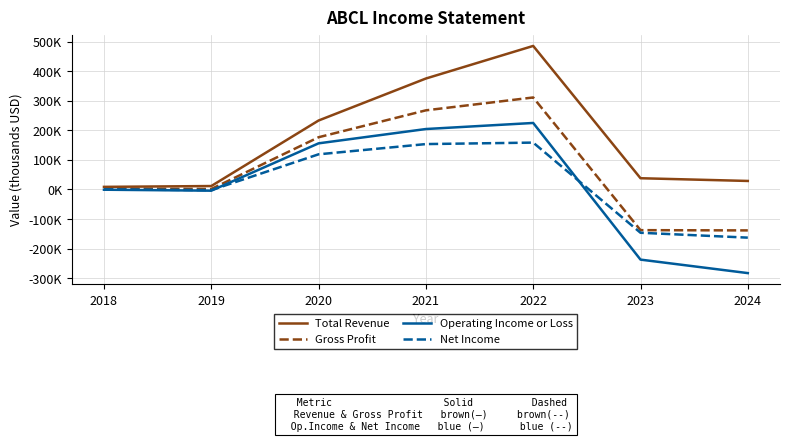

True or false: Net Income has more than 0 points higher than both neighbors.

True